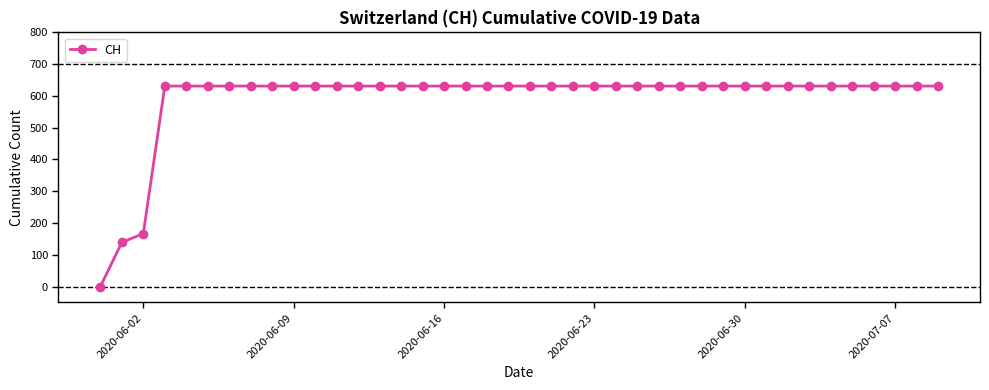

How many categories are shown in the chart?

40